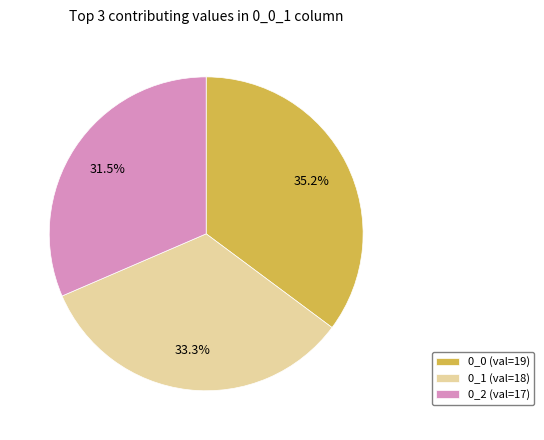

How many segments does this pie chart have?

3